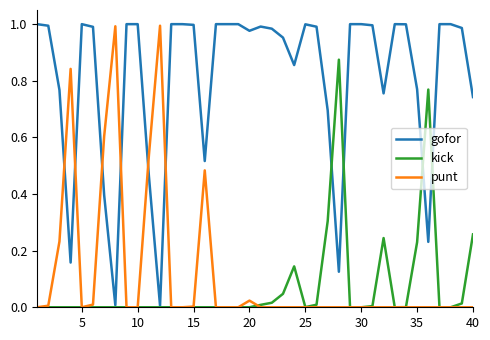

At how many categories does at least one series exceed 0?

40